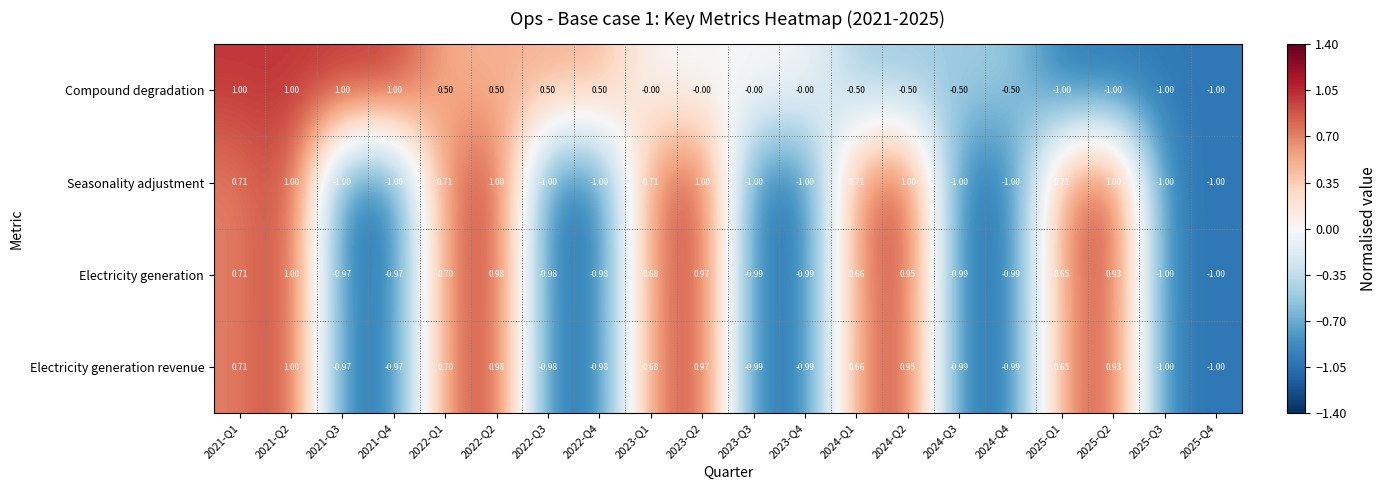

Which series has the largest total across all categories?

Compound degradation